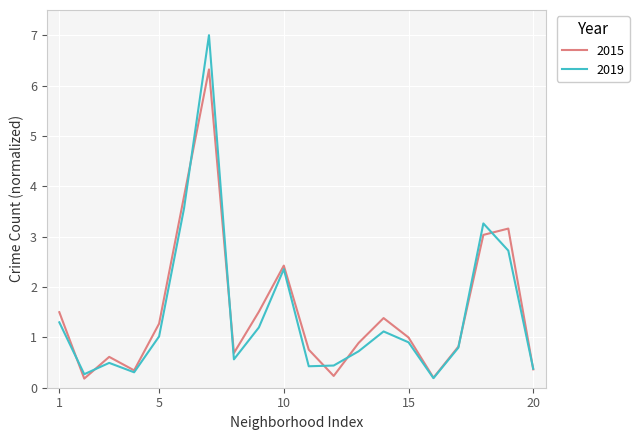

Which series has the largest range (max minus min)?

2019